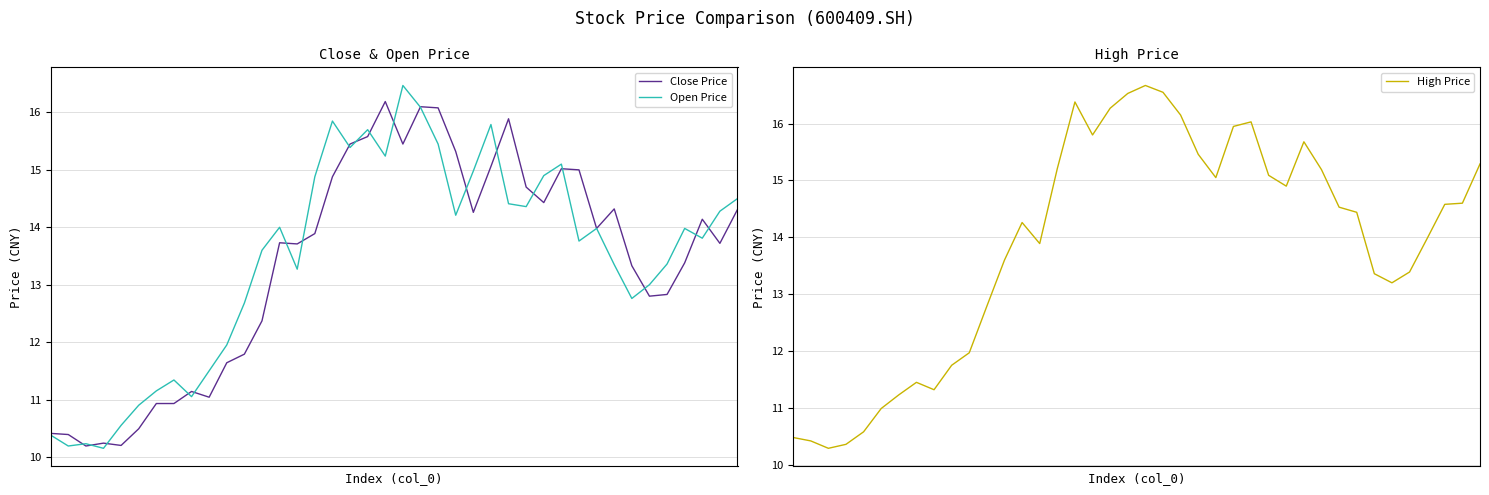

What is the difference between the maximum and second lowest values in the High Price series?

6.3